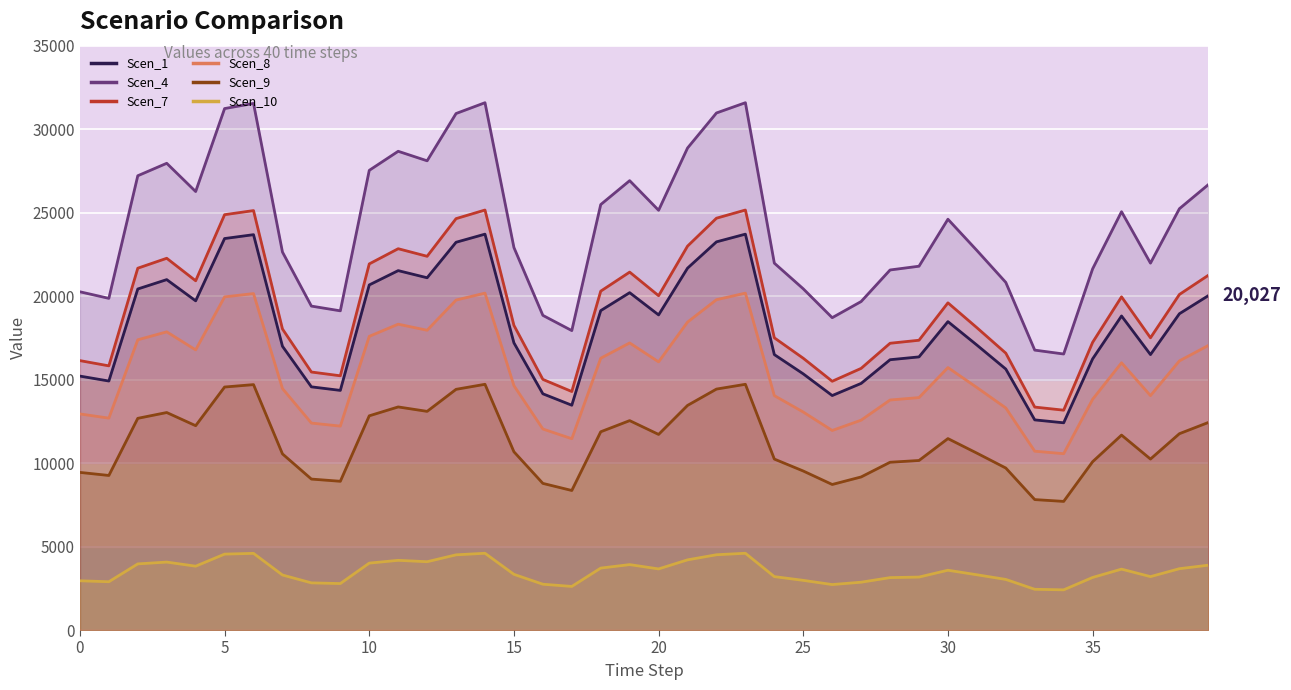

Where does the Scen_7 series first go above 19597?

2